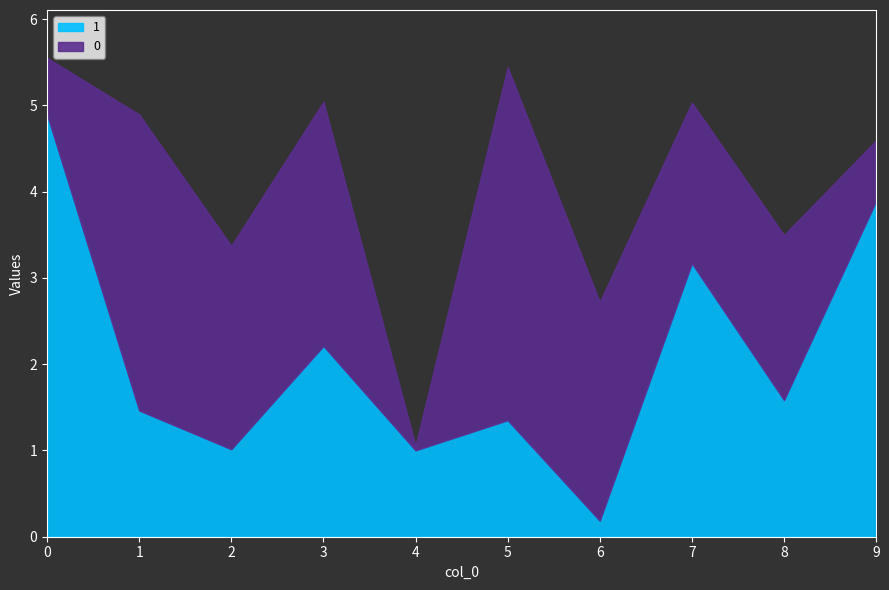

Reading right to left, transcribe all the data shown in this chart.

0: 0.7	1.9	1.9	2.5	4.1	0.1	2.8	2.4	3.4	0.7
1: 3.9	1.6	3.2	0.2	1.4	1.0	2.2	1.0	1.5	4.9